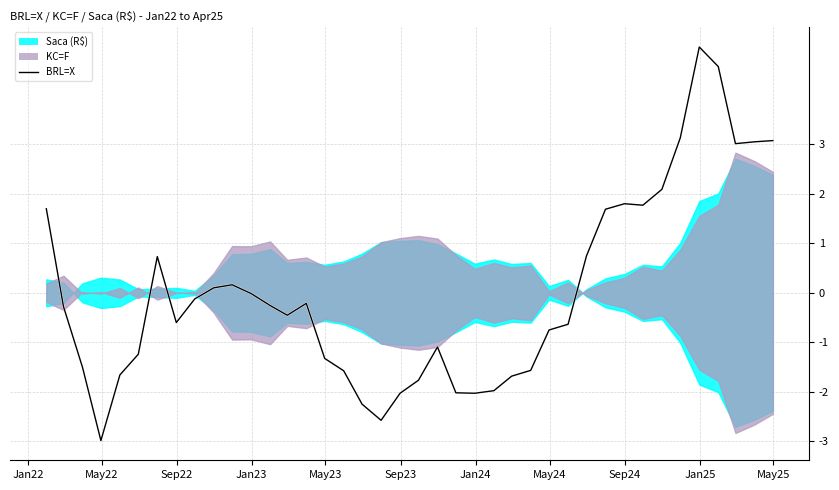

What is the difference between the maximum and minimum values in the BRL=X series?

8.0